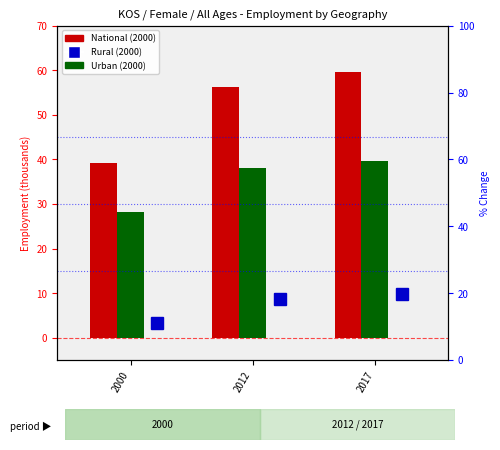

Rank the categories by National (2000) value from highest to lowest.

2017, 2012, 2000